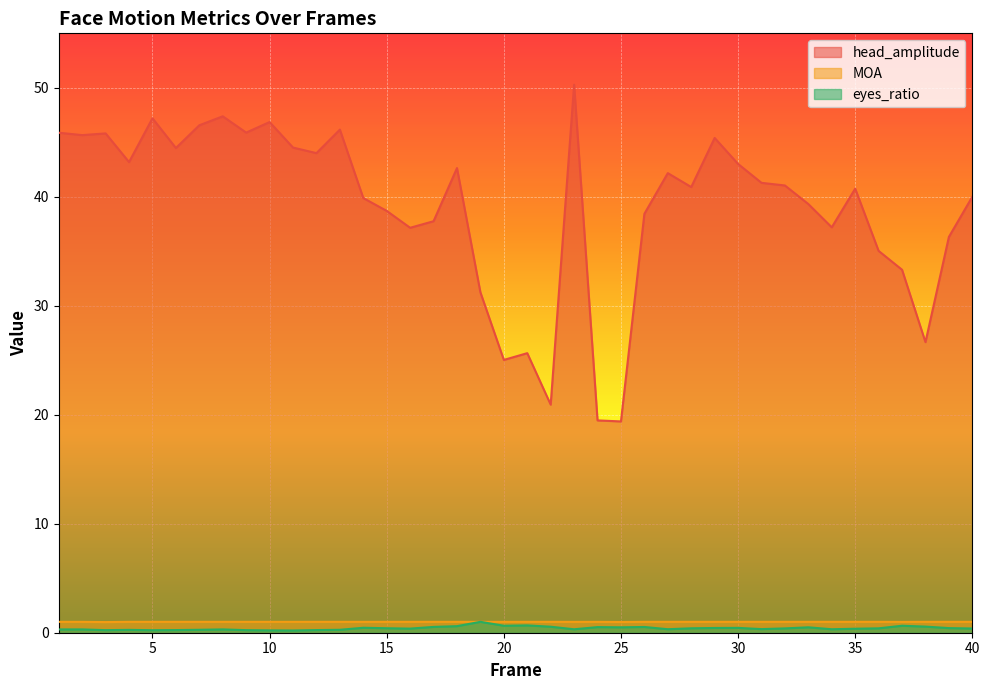

What is the value of the eyes_ratio point at the 10th from the left?

0.2